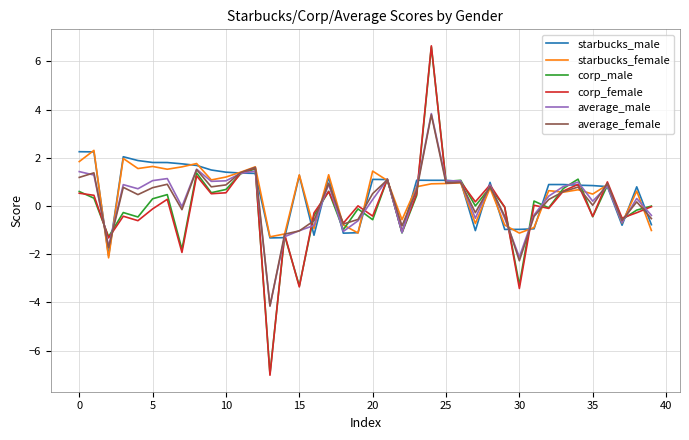

Which series has the largest range (max minus min)?

corp_female